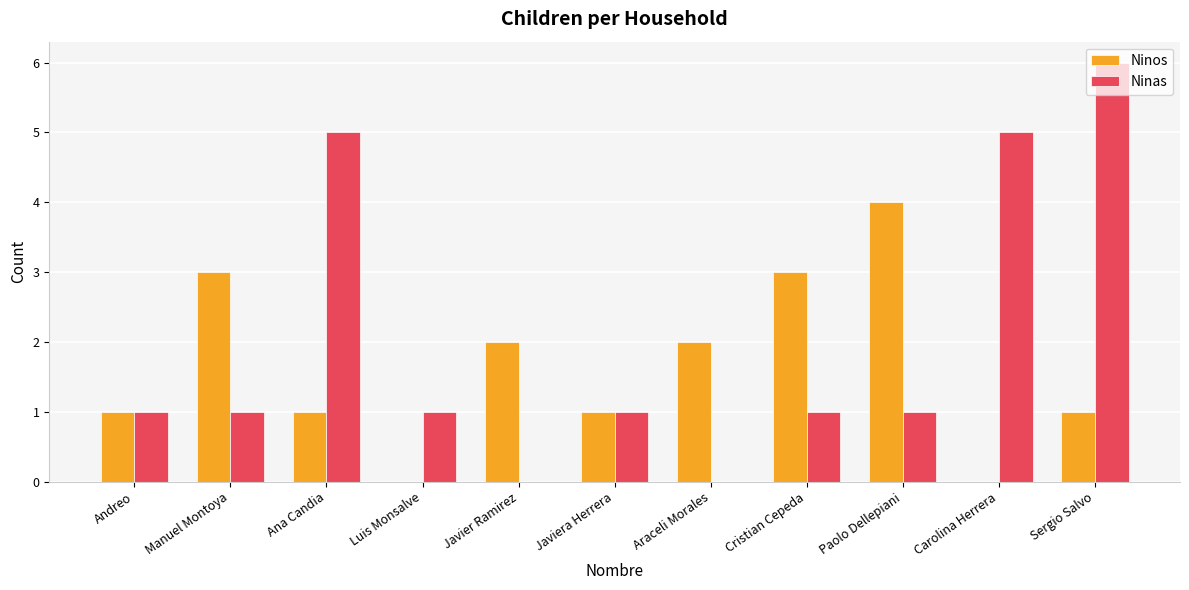

What is the total value across all series at Araceli Morales?

2